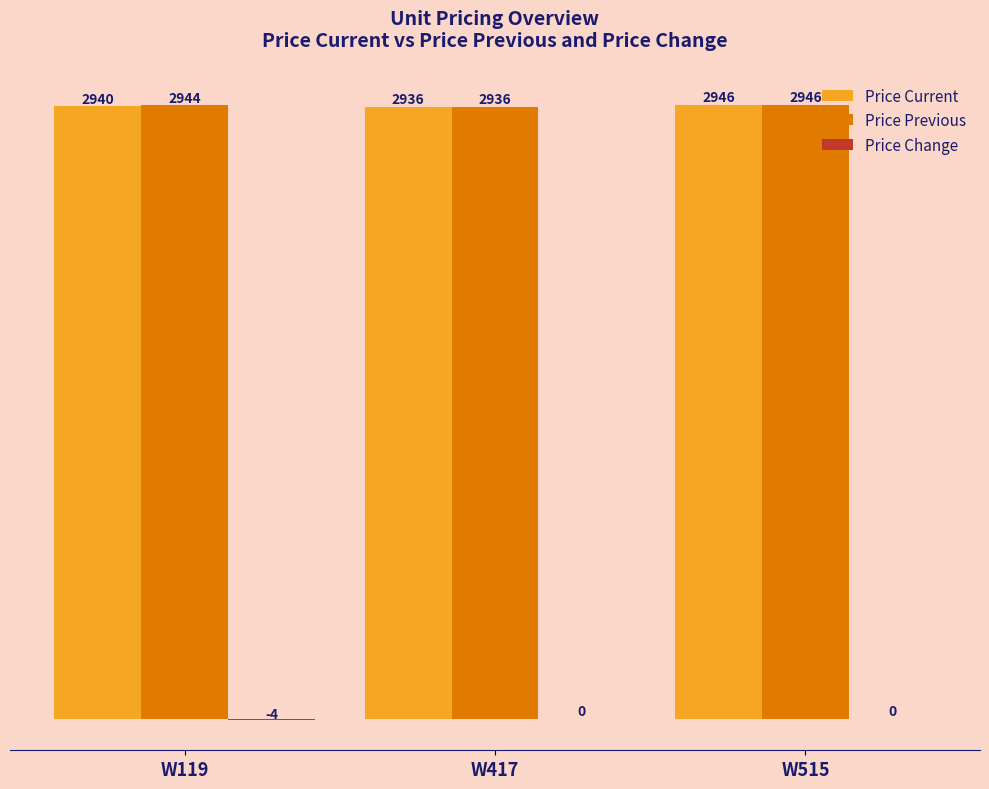

Where is Price Previous nearest to the value 2941?

W119